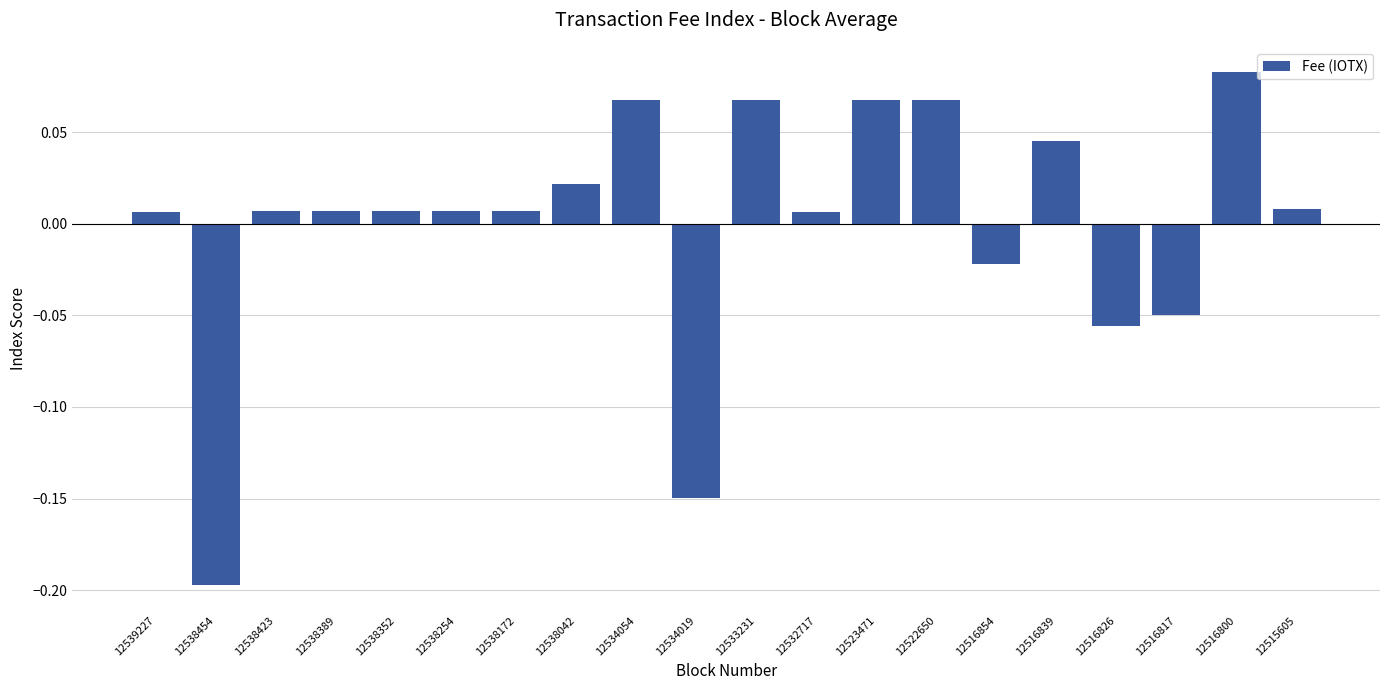

True or false: the data shows -0.2 at 12538454.

True